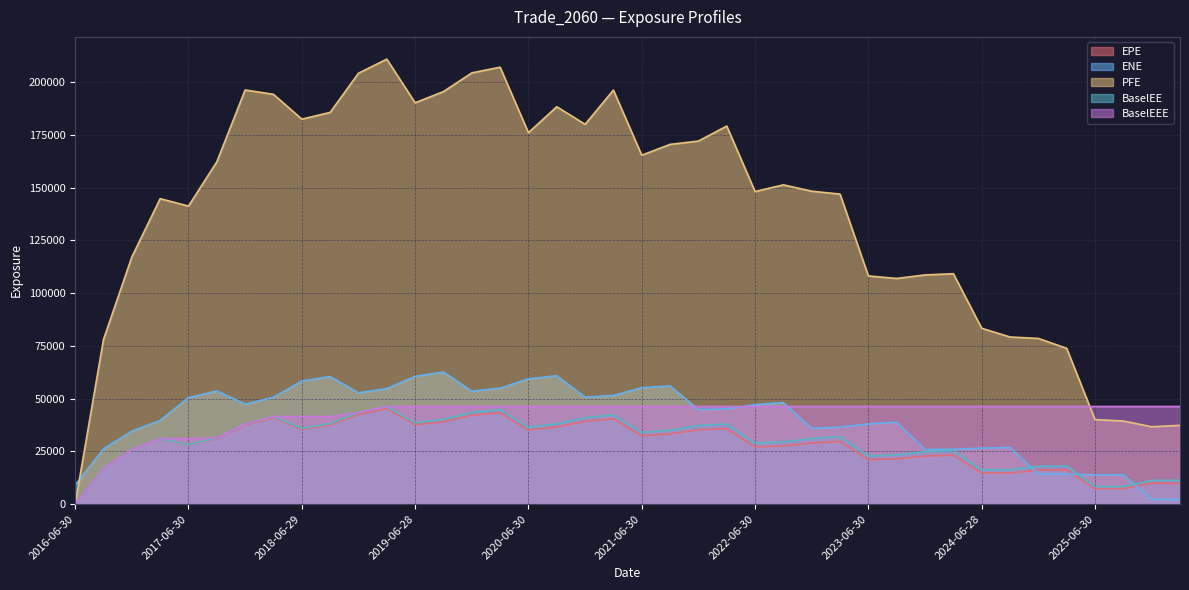

What is the difference between the maximum and second lowest values in the BaselEE series?

37977.3